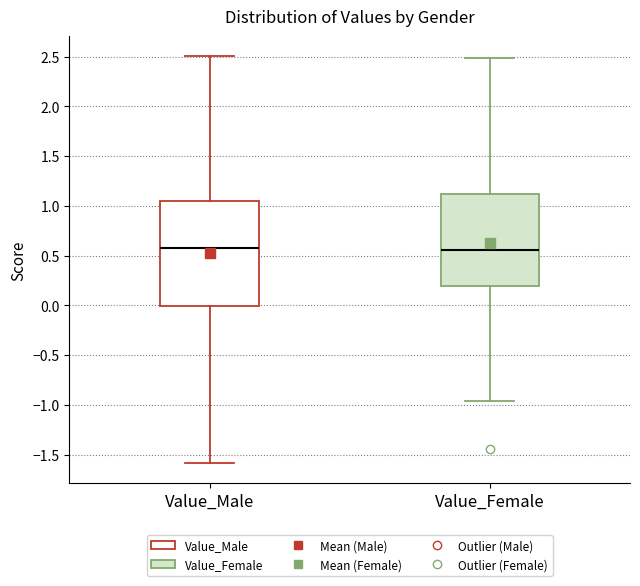

Comparing the boxes themselves (not the whiskers), which one is the tallest?

Value_Male